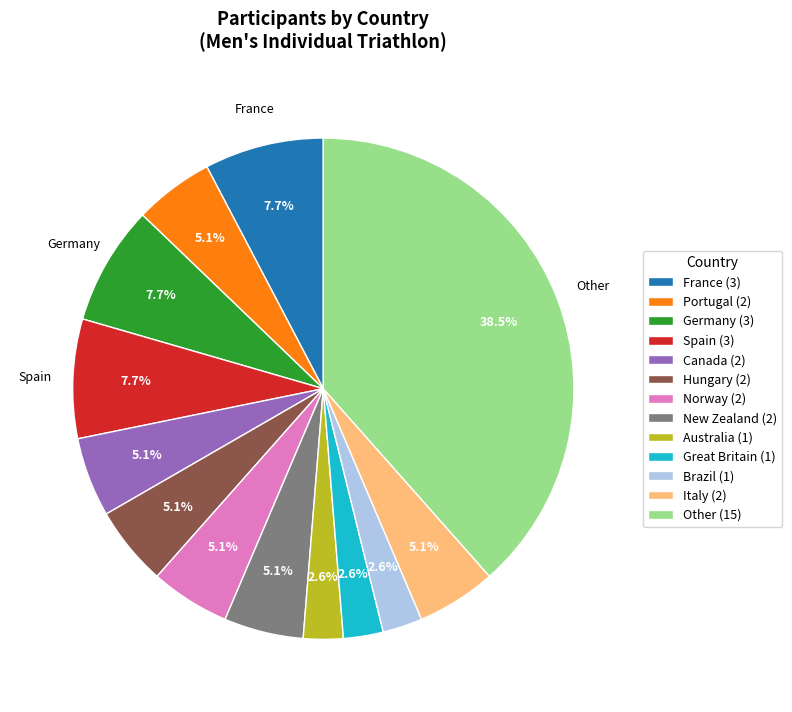

Which slice is the largest?

Other (15)